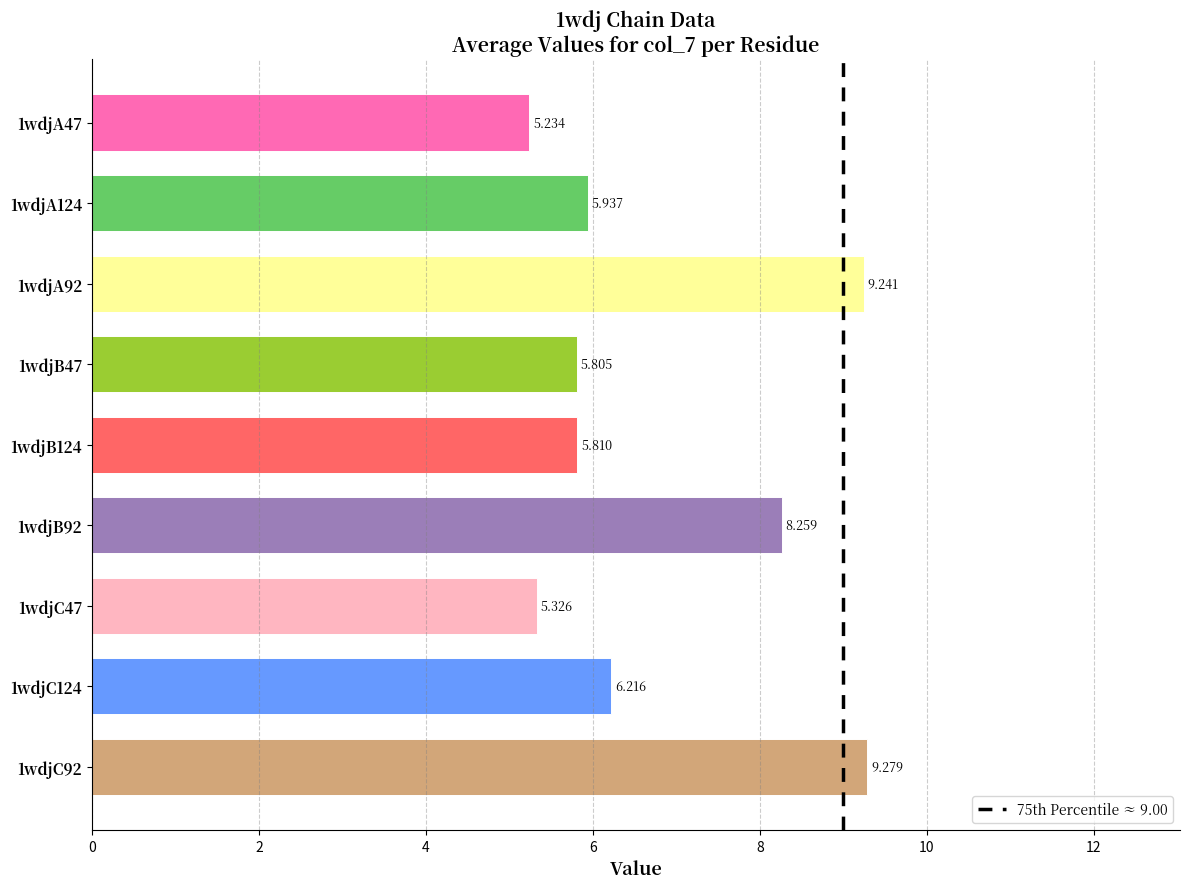

What is the sum of all values?

61.1